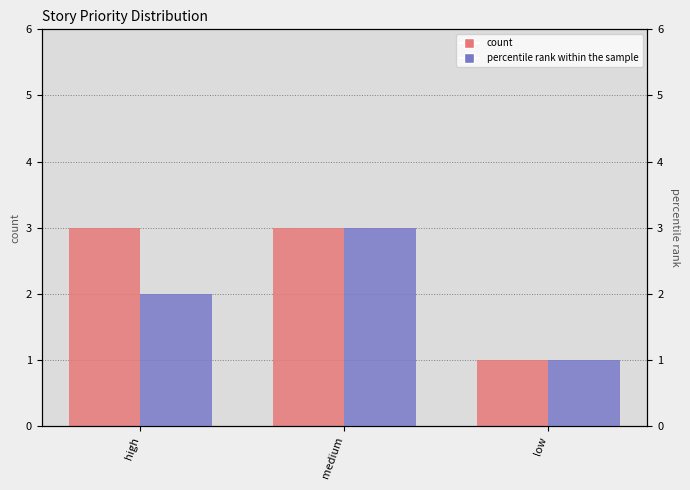

Reading left to right, extract all data points from this chart.

count: high=3	medium=3	low=1
percentile rank within the sample: high=2	medium=3	low=1